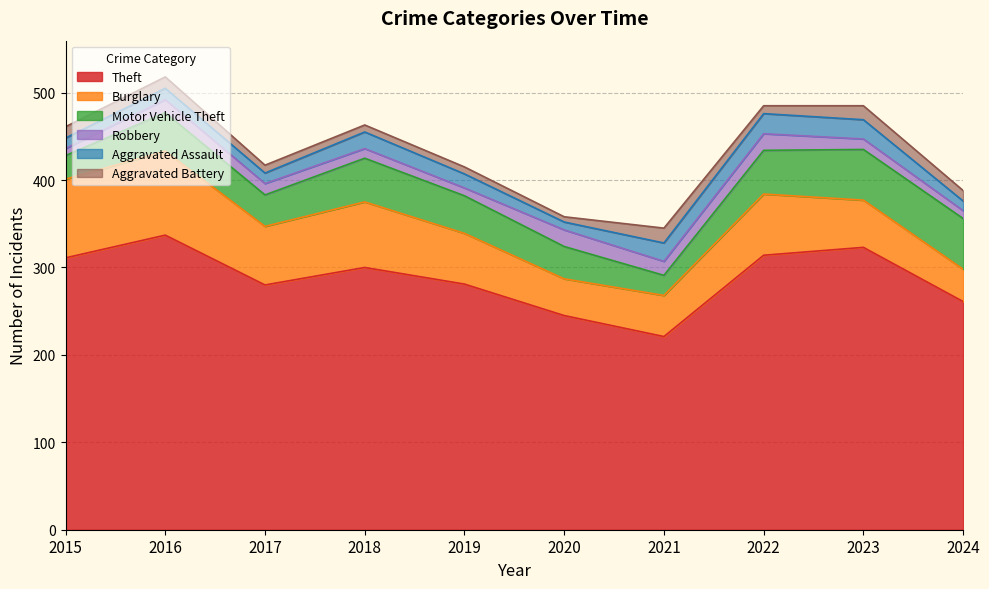

Is the value of Aggravated Assault at 2015 greater than the value of Theft at 2020?

No